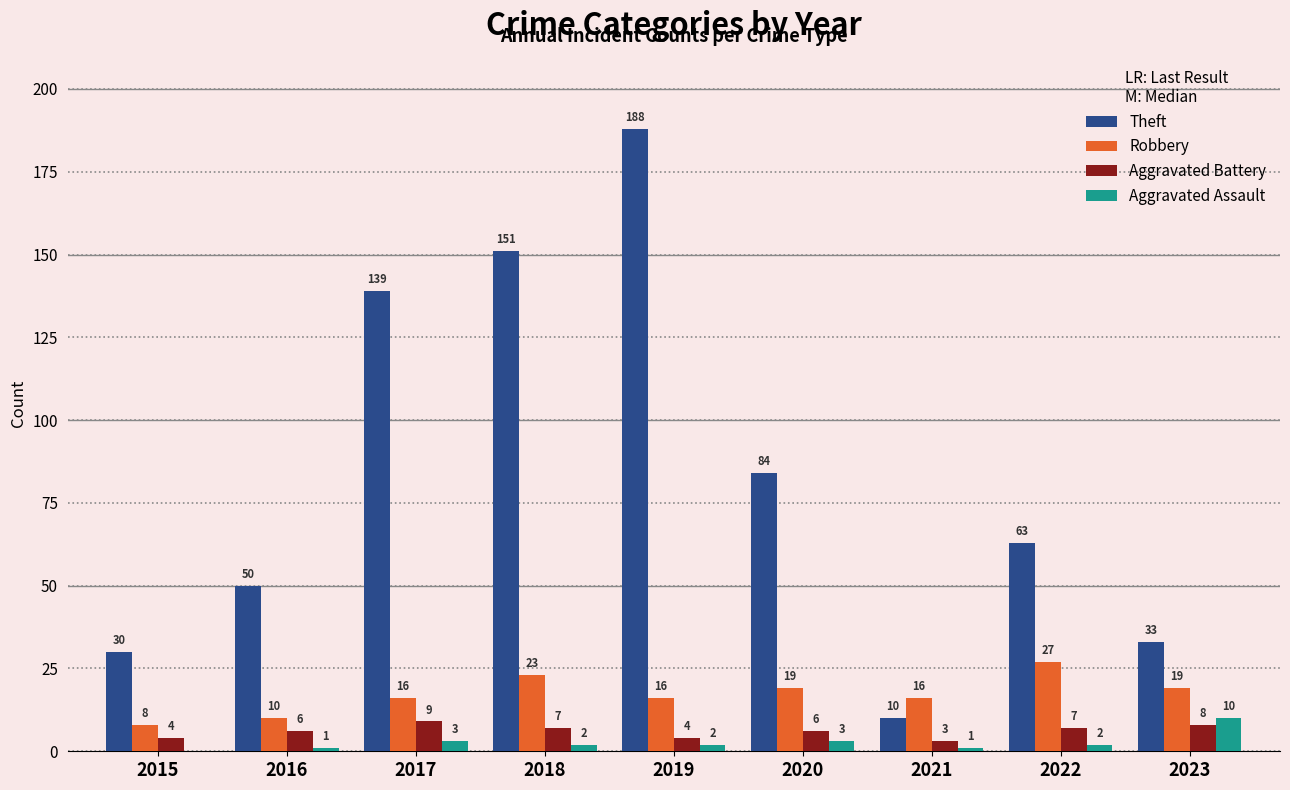

How many Robbery values are between 16 and 19?

5